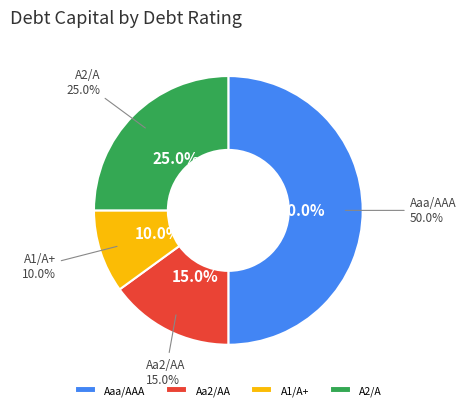

Is there any slice that represents more than half of the pie?

No